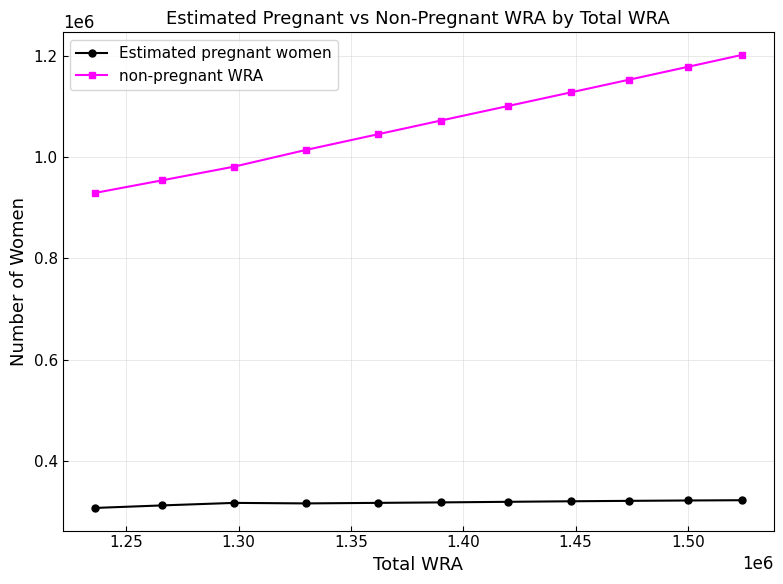

What is the lowest value of the Estimated pregnant women series?

306568.8